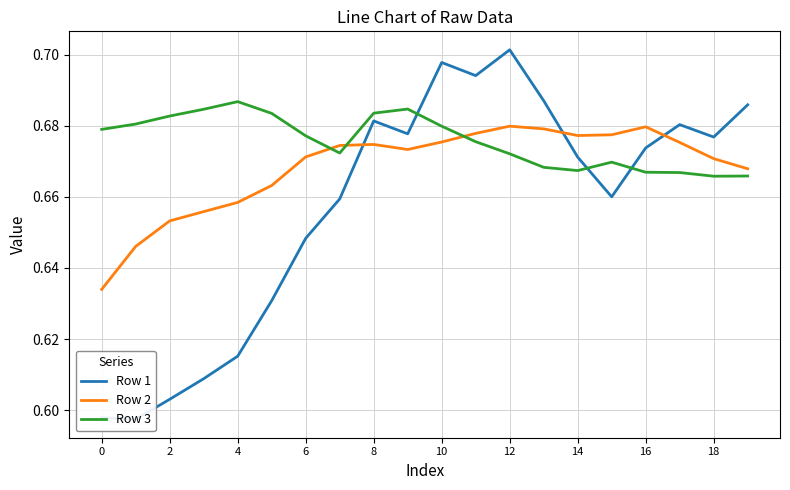

In Row 1, how many points are lower than both neighbors (excluding endpoints)?

5